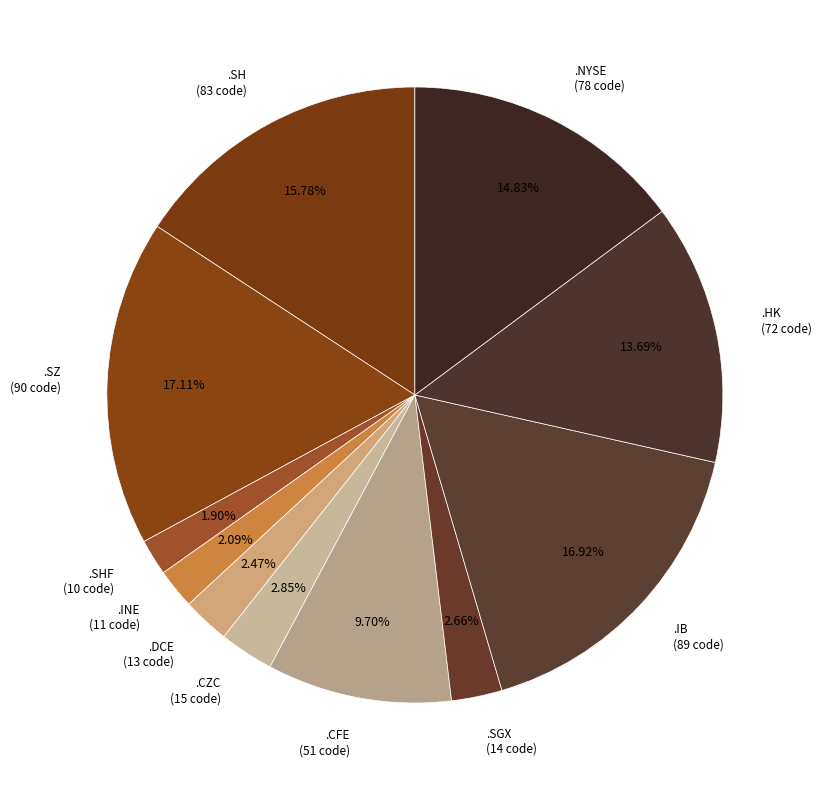

Count the number of slices in the pie.

11